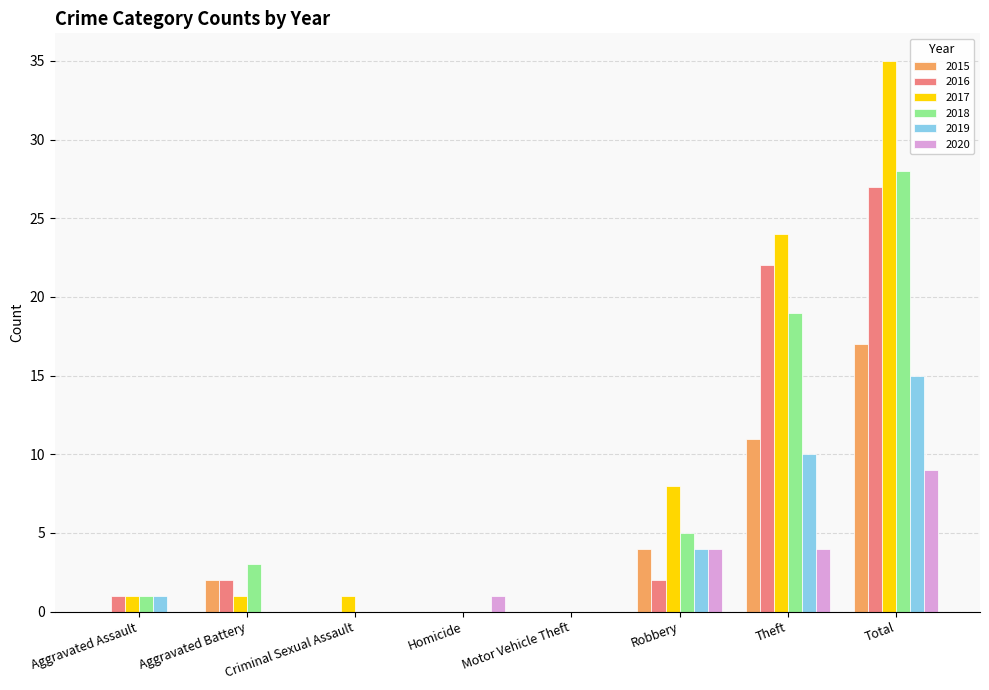

Between Theft and Total, which series saw the biggest shift?

2017